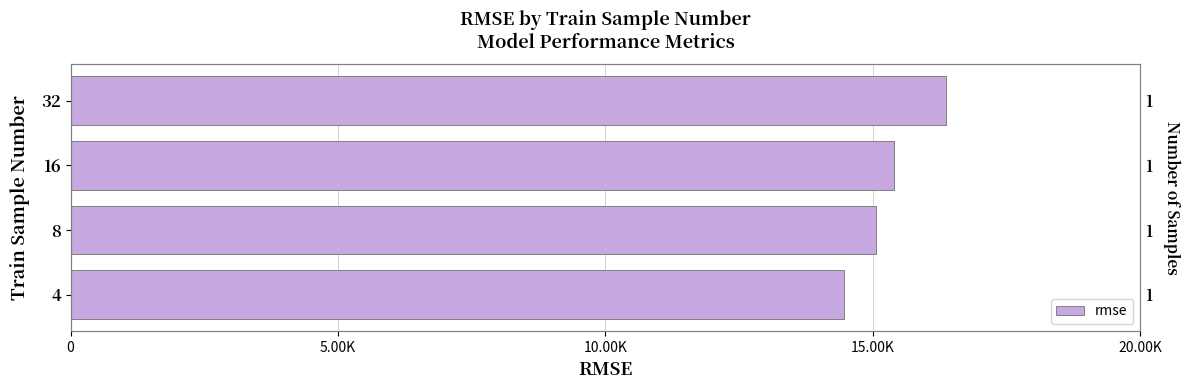

Is it true that the value at 8 is 4410.8?

False